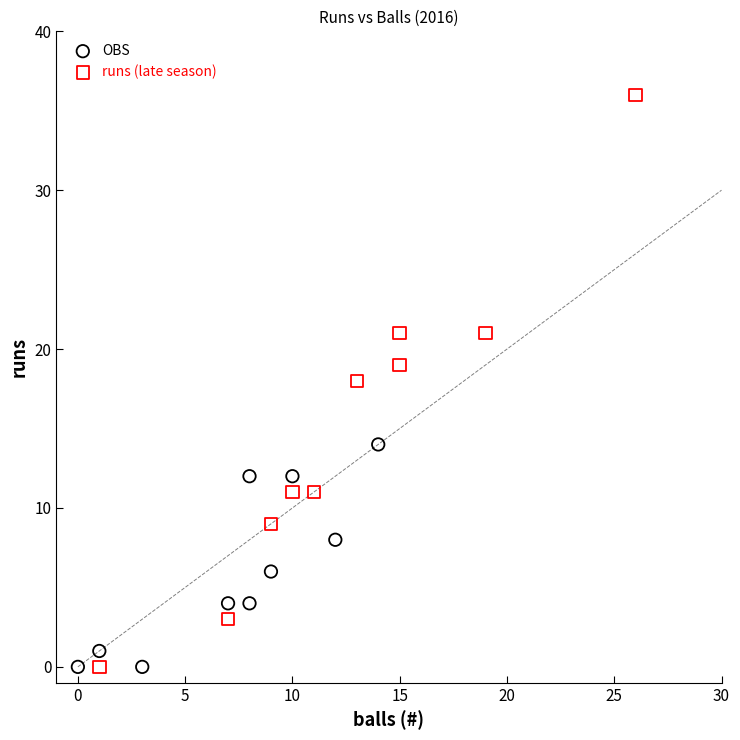

Which series contains the highest Y value?

runs (late season)